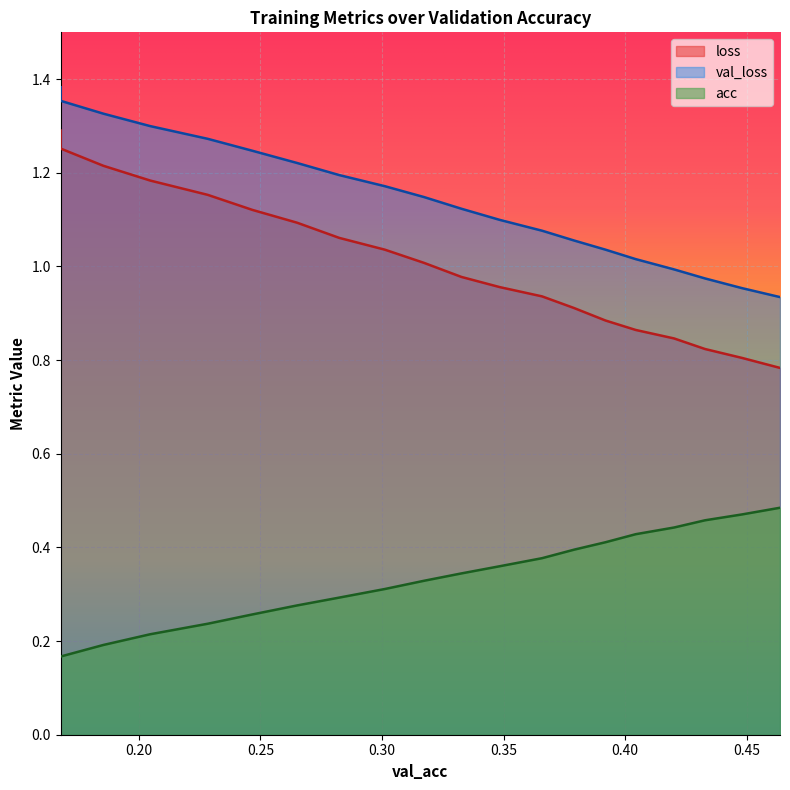

True or false: acc and val_loss intersect in this chart.

False